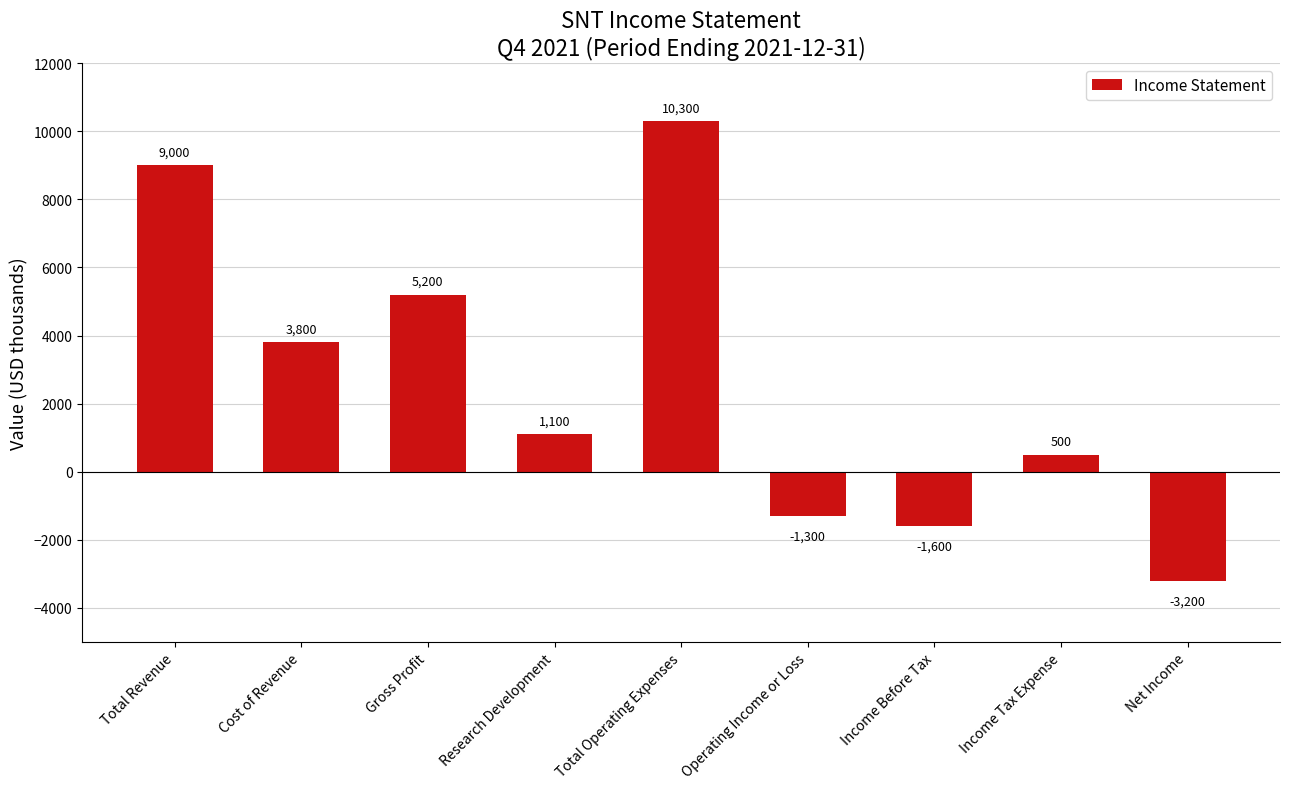

What is the change in value from Gross Profit to Income Tax Expense?

-4700